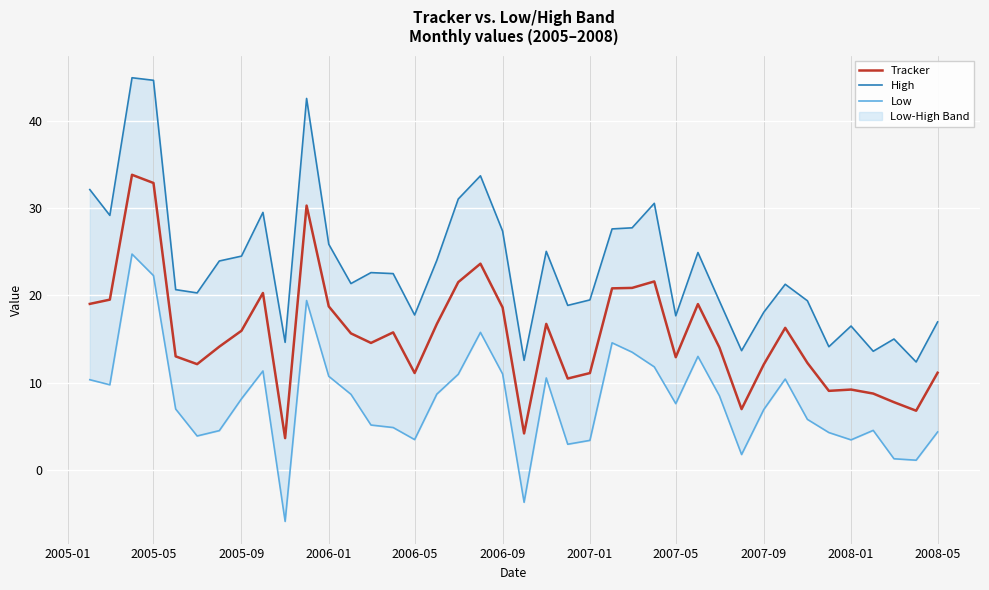

Reading right to left, extract all data points from this chart.

Tracker: 11.1	6.8	7.8	8.8	9.2	9.1	12.3	16.3	12.1	7.0	14.0	19.0	12.9	21.6	20.9	20.8	11.1	10.5	16.7	4.2	18.6	23.6	21.5	16.7	11.1	15.8	14.6	15.7	18.7	30.3	3.7	20.3	16.0	14.1	12.1	13.0	32.9	33.8	19.5	19.0
High: 17.0	12.4	15.0	13.6	16.5	14.1	19.4	21.3	18.1	13.7	19.4	24.9	17.7	30.5	27.7	27.6	19.5	18.9	25.0	12.6	27.4	33.7	31.0	24.0	17.8	22.5	22.6	21.4	25.9	42.5	14.6	29.5	24.5	23.9	20.3	20.7	44.6	44.9	29.2	32.1
Low: 4.4	1.1	1.3	4.6	3.5	4.3	5.8	10.4	6.9	1.8	8.5	13.0	7.6	11.8	13.5	14.6	3.4	3.0	10.6	-3.7	11.0	15.8	11.0	8.7	3.5	4.9	5.2	8.7	10.7	19.4	-5.9	11.4	8.2	4.5	3.9	7.0	22.3	24.7	9.8	10.4